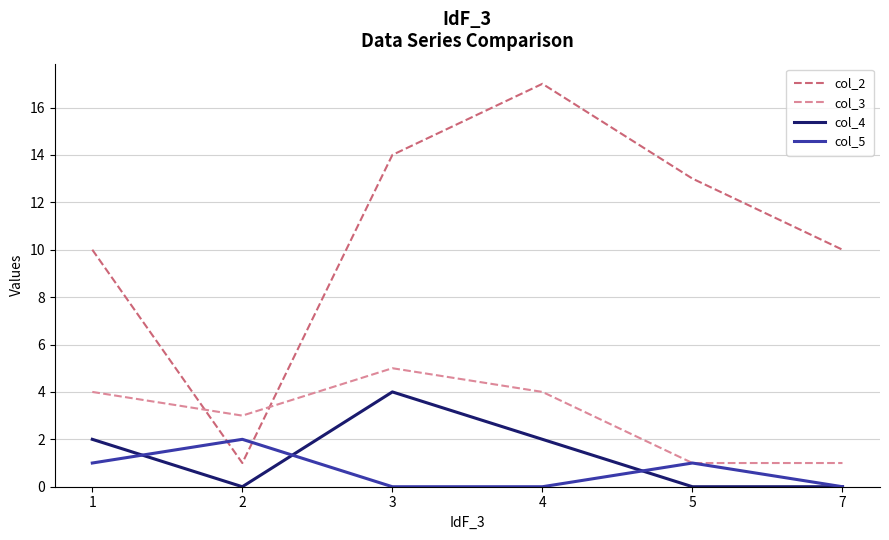

True or false: col_3 has more than 2 interior local peaks.

False